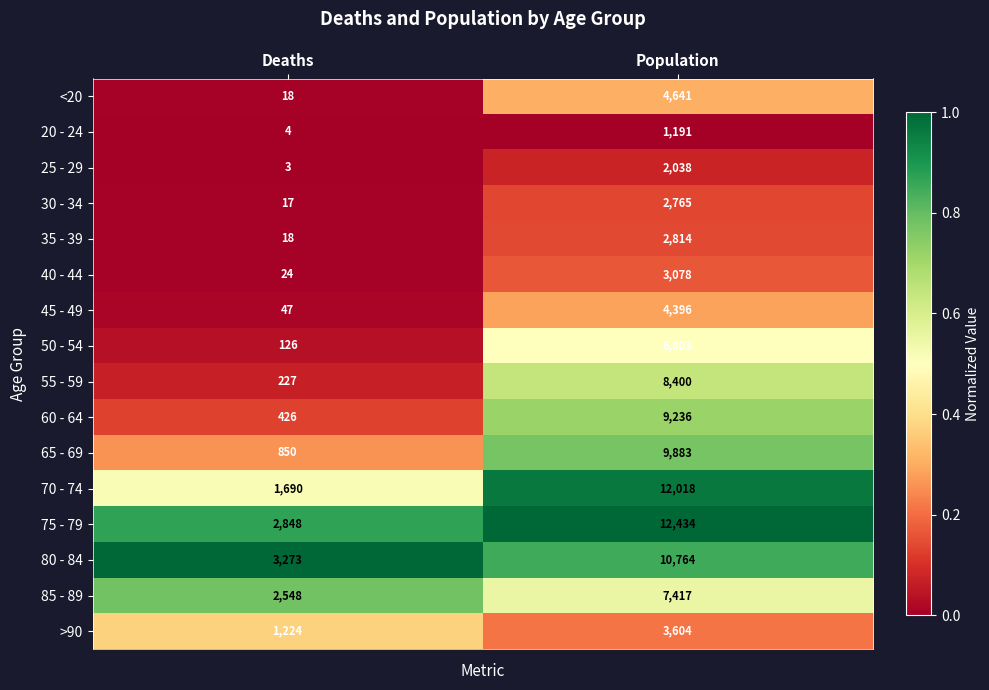

What is the difference between the maximum and minimum values in the 75 - 79 series?

9586